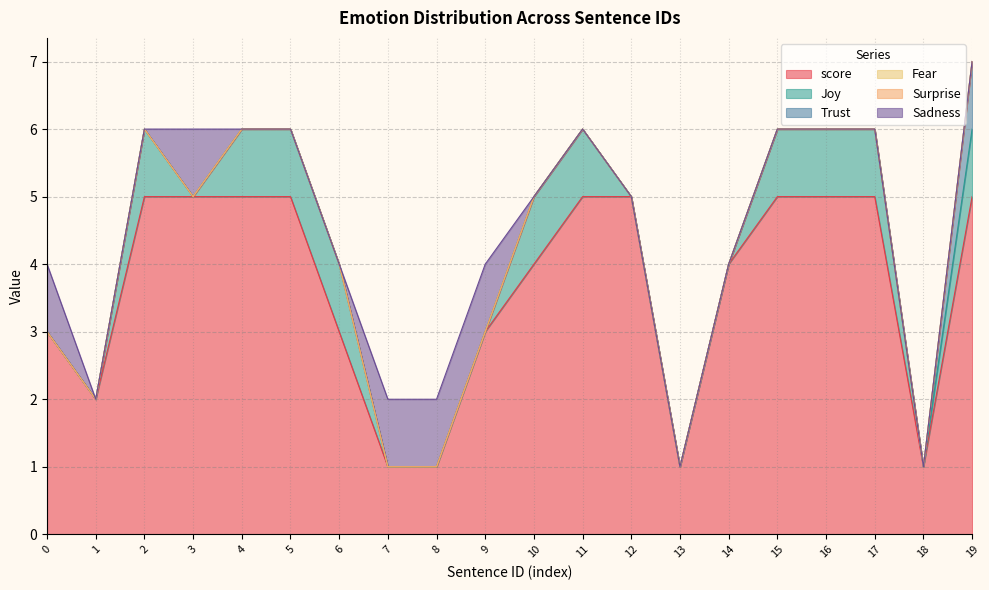

Is the value of Fear at 0 greater than the value of score at 12?

No